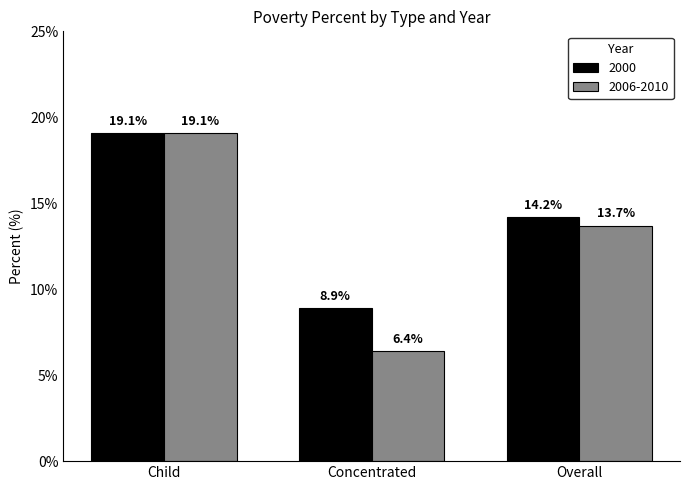

Where is 2000 nearest to the value 14?

Overall